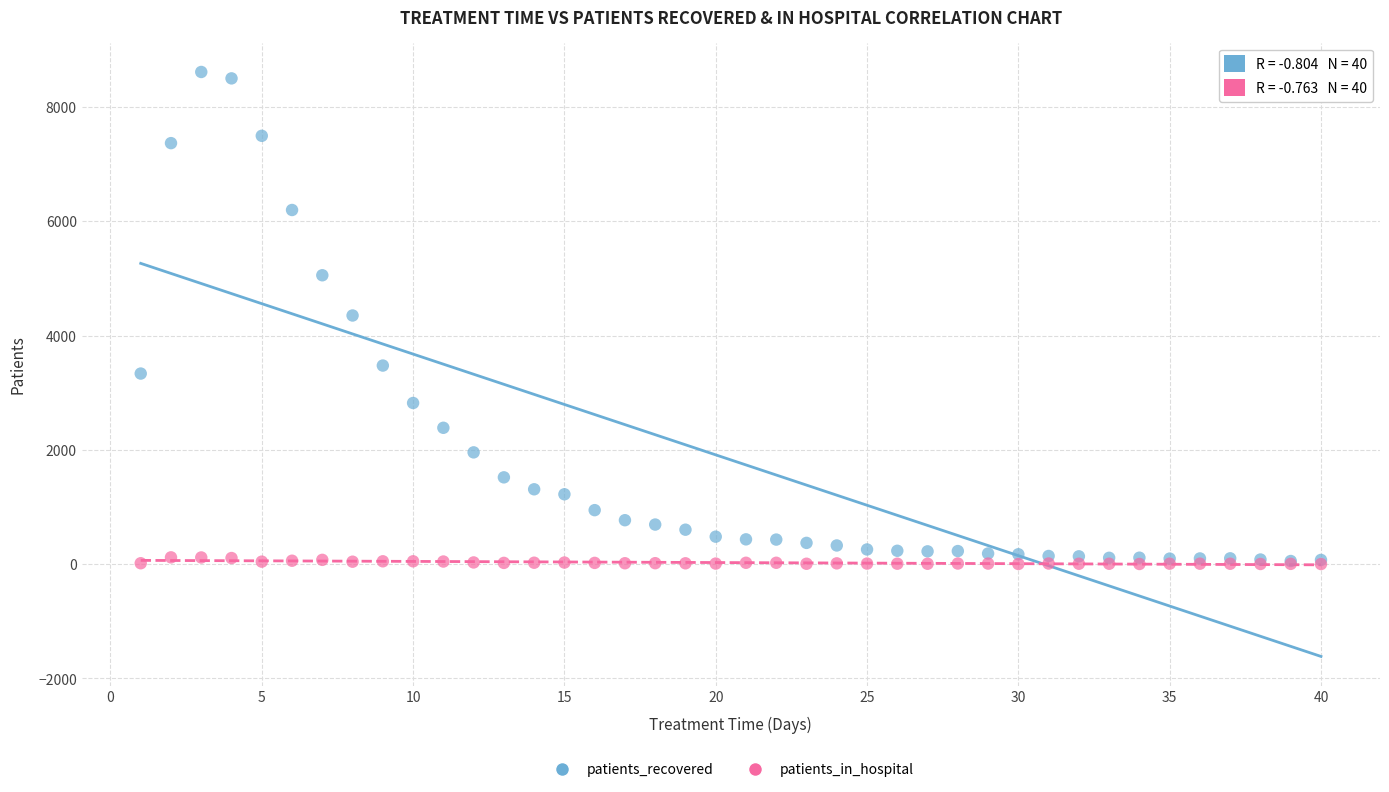

Which series reaches the maximum Y coordinate?

patients_recovered